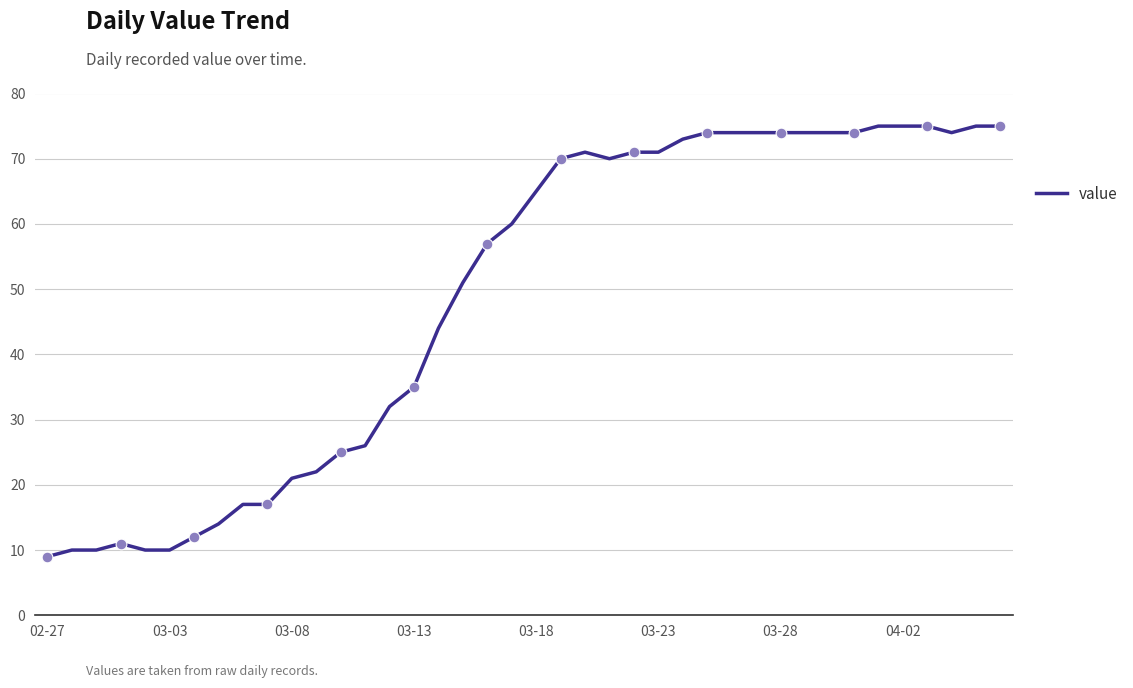

What is the difference between the maximum and minimum values?

66